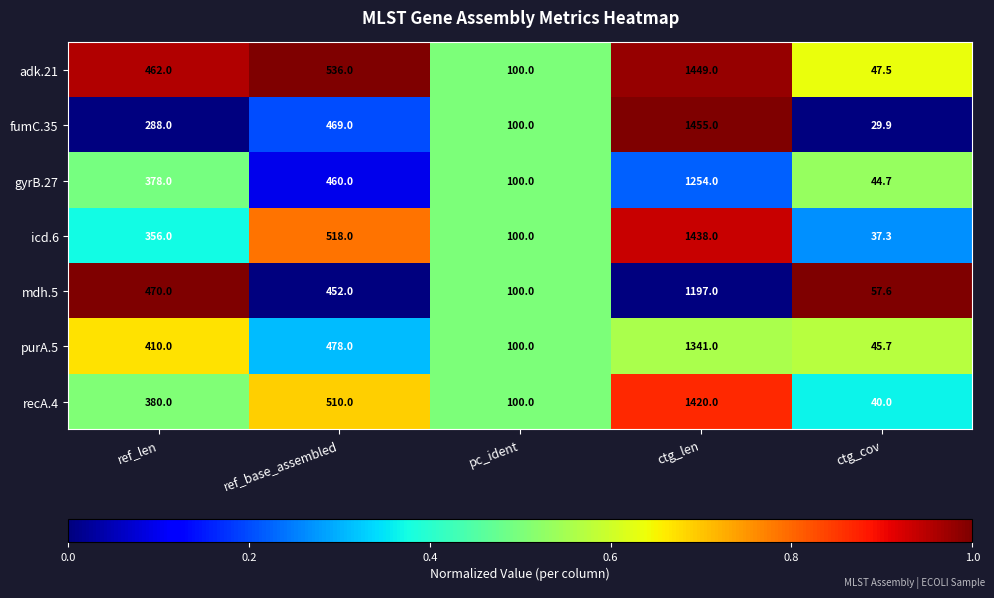

At which category is the sum across all series the highest?

ctg_len